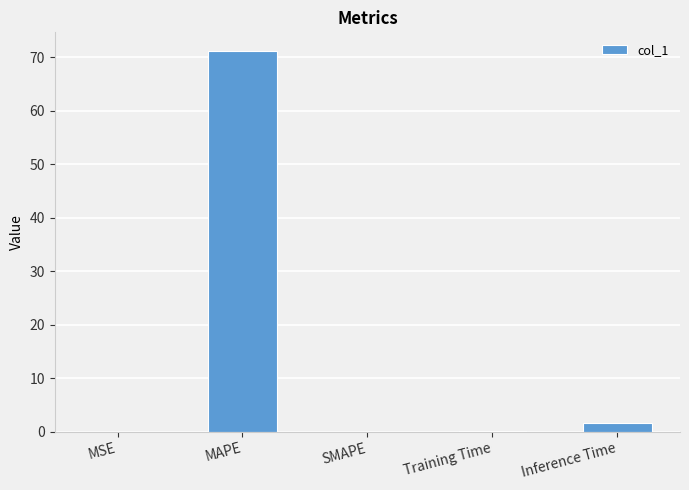

What value does the data have at Inference Time?

1.6